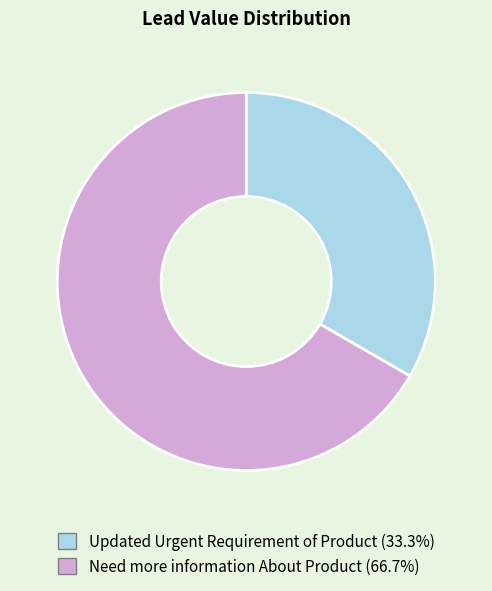

Rank the categories by value from highest to lowest.

Need more information About Product, Updated Urgent Requirement of Product